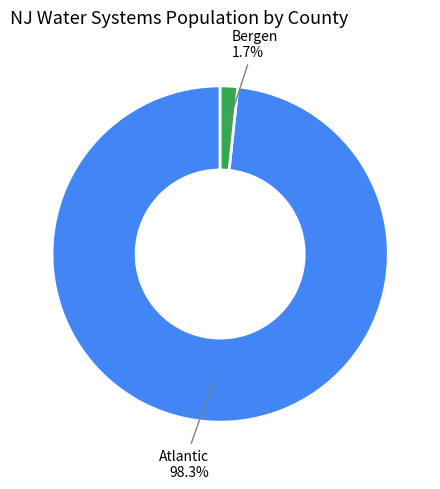

Is there any slice that represents more than half of the pie?

Yes